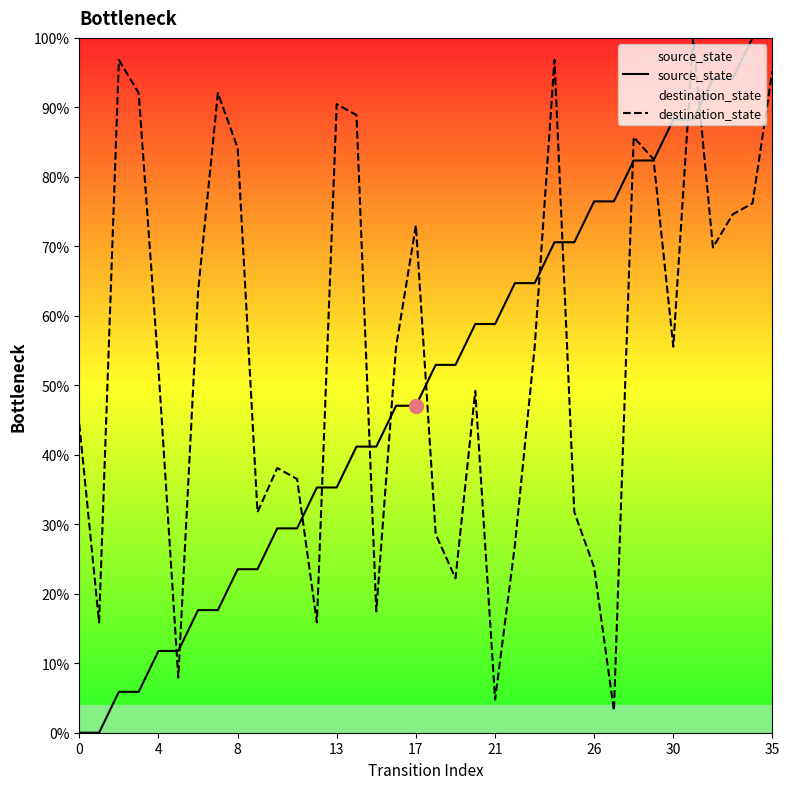

What is the difference between the highest and lowest values at 17?

26.0